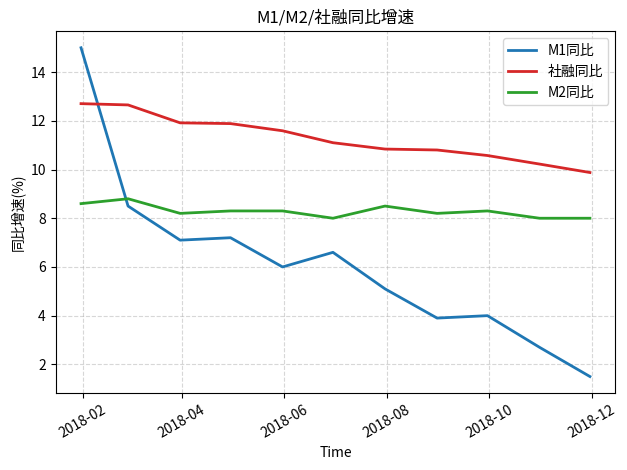

What is the smallest value displayed?

1.5